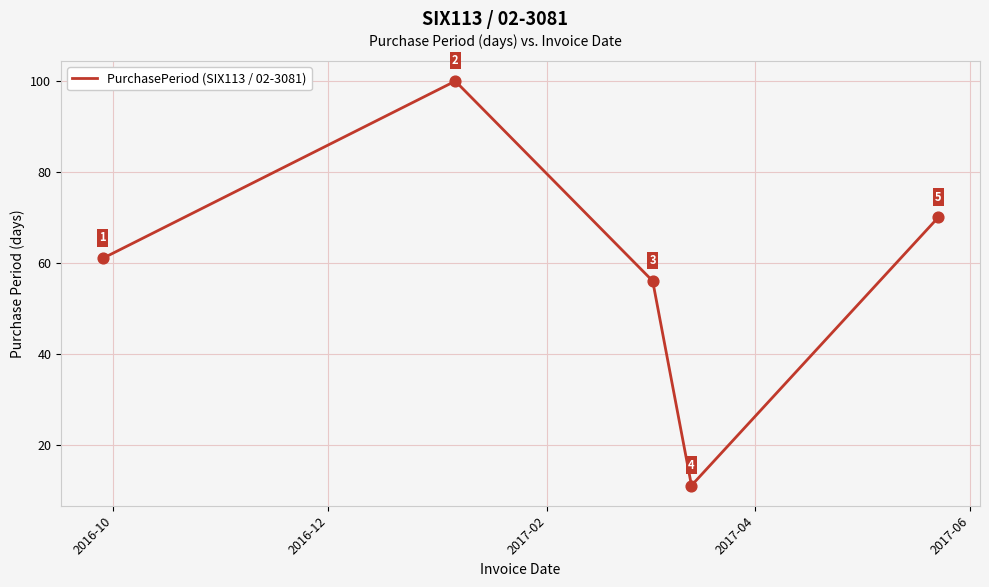

What is the difference between the second highest and second lowest values?

14